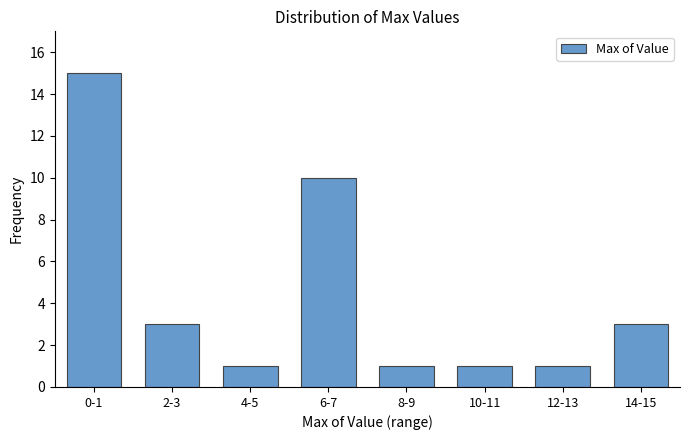

Reading left to right, transcribe all the data shown in this chart.

15	3	1	10	1	1	1	3